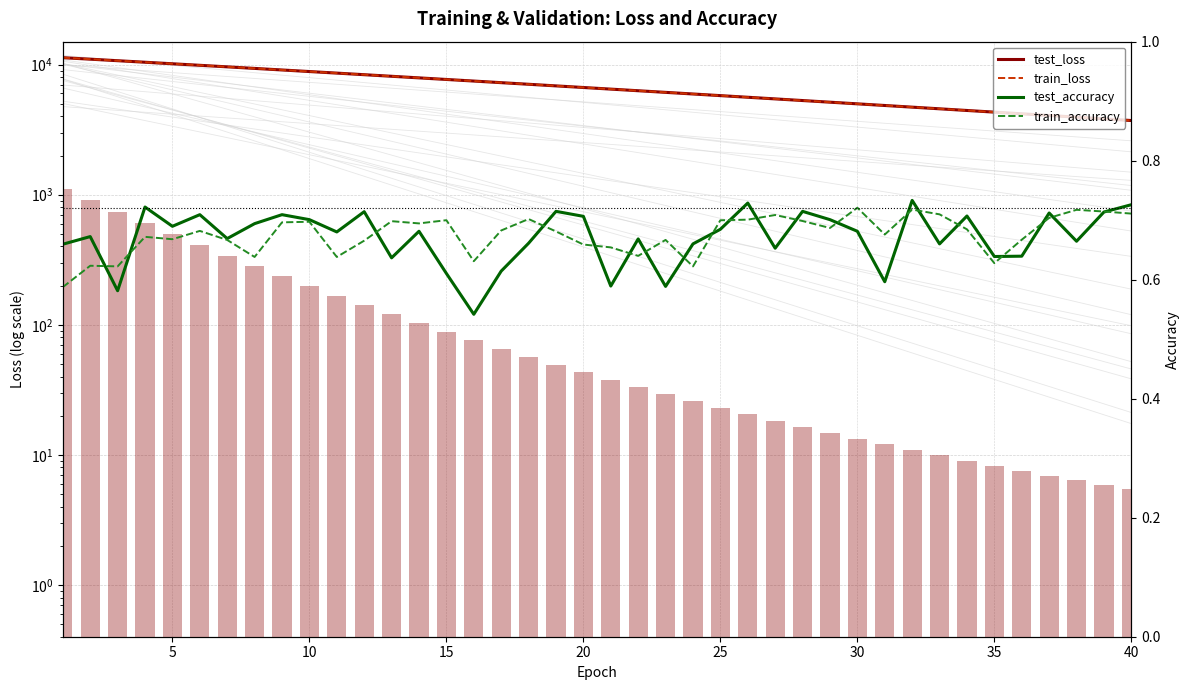

What is the maximum value shown in the chart?

11297.7